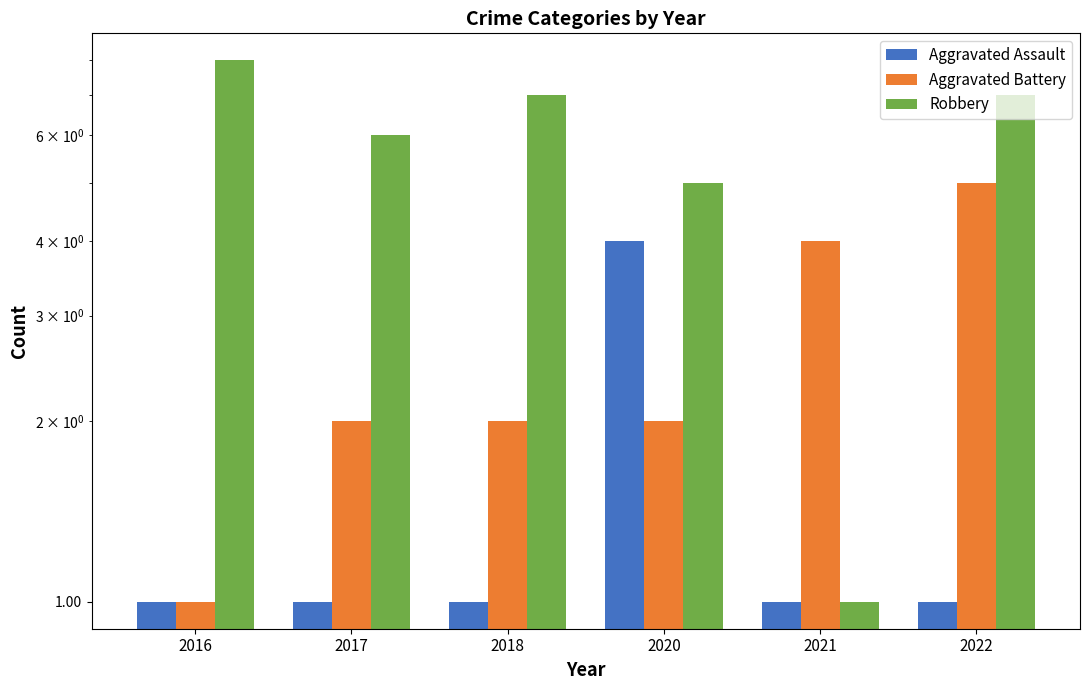

How many values in the Robbery series are below 7?

3